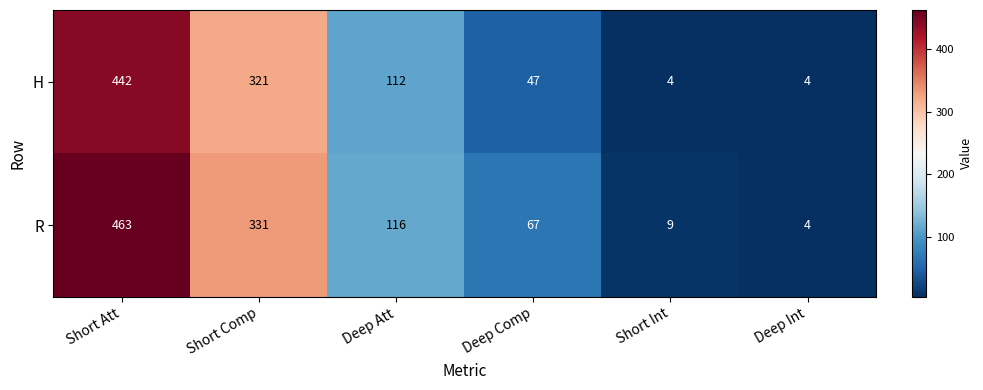

Reading right to left, extract all data points from this chart.

H: Deep Int=4	Short Int=4	Deep Comp=47	Deep Att=112	Short Comp=321	Short Att=442
R: Deep Int=4	Short Int=9	Deep Comp=67	Deep Att=116	Short Comp=331	Short Att=463